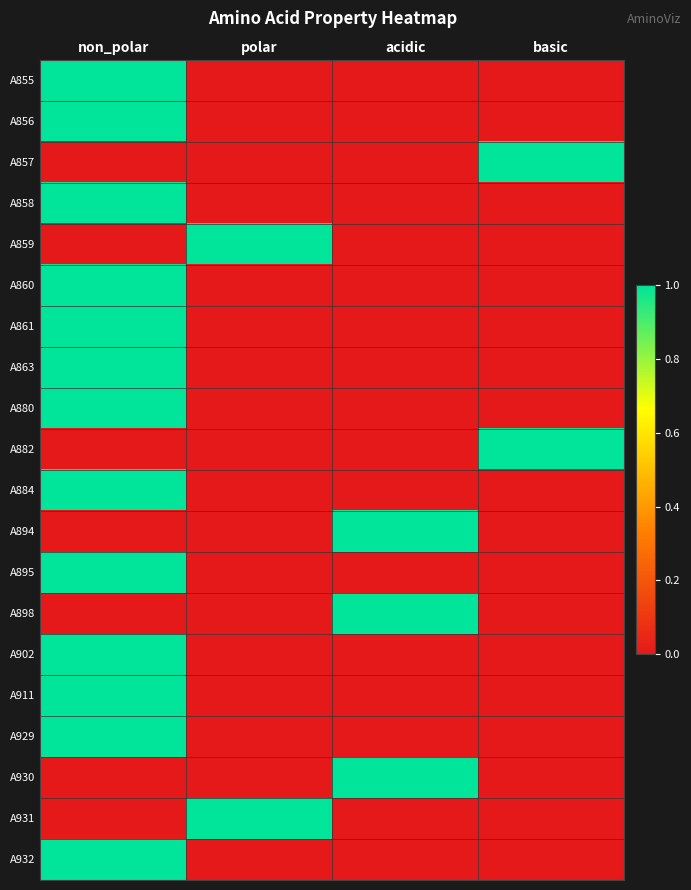

Reading left to right, what are all the values shown in this chart?

A855: non_polar=1	polar=0	acidic=0	basic=0
A856: non_polar=1	polar=0	acidic=0	basic=0
A857: non_polar=0	polar=0	acidic=0	basic=1
A858: non_polar=1	polar=0	acidic=0	basic=0
A859: non_polar=0	polar=1	acidic=0	basic=0
A860: non_polar=1	polar=0	acidic=0	basic=0
A861: non_polar=1	polar=0	acidic=0	basic=0
A863: non_polar=1	polar=0	acidic=0	basic=0
A880: non_polar=1	polar=0	acidic=0	basic=0
A882: non_polar=0	polar=0	acidic=0	basic=1
A884: non_polar=1	polar=0	acidic=0	basic=0
A894: non_polar=0	polar=0	acidic=1	basic=0
A895: non_polar=1	polar=0	acidic=0	basic=0
A898: non_polar=0	polar=0	acidic=1	basic=0
A902: non_polar=1	polar=0	acidic=0	basic=0
A911: non_polar=1	polar=0	acidic=0	basic=0
A929: non_polar=1	polar=0	acidic=0	basic=0
A930: non_polar=0	polar=0	acidic=1	basic=0
A931: non_polar=0	polar=1	acidic=0	basic=0
A932: non_polar=1	polar=0	acidic=0	basic=0